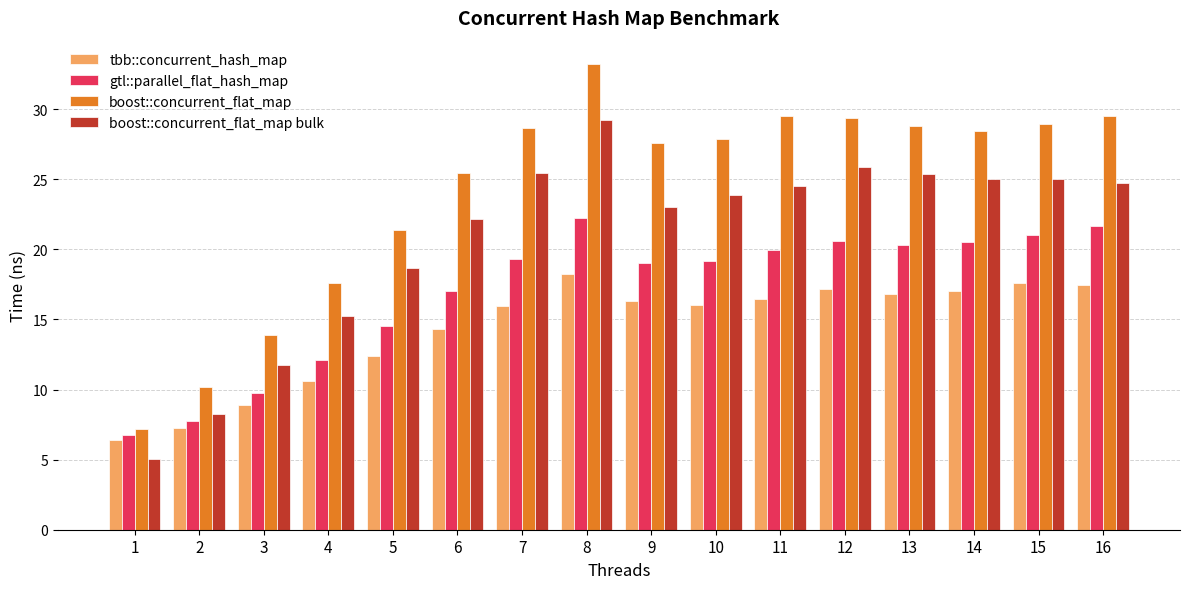

What is the spread (max minus min) of values at 9?

11.3